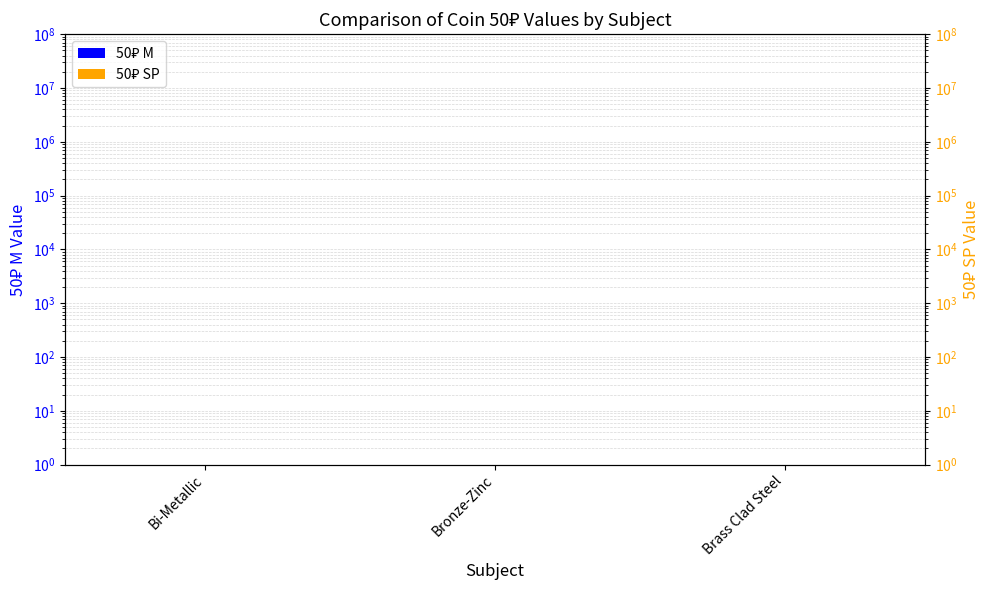

What is the difference between the 50₽ SP values at Brass Clad Steel and Bronze-Zinc?

1